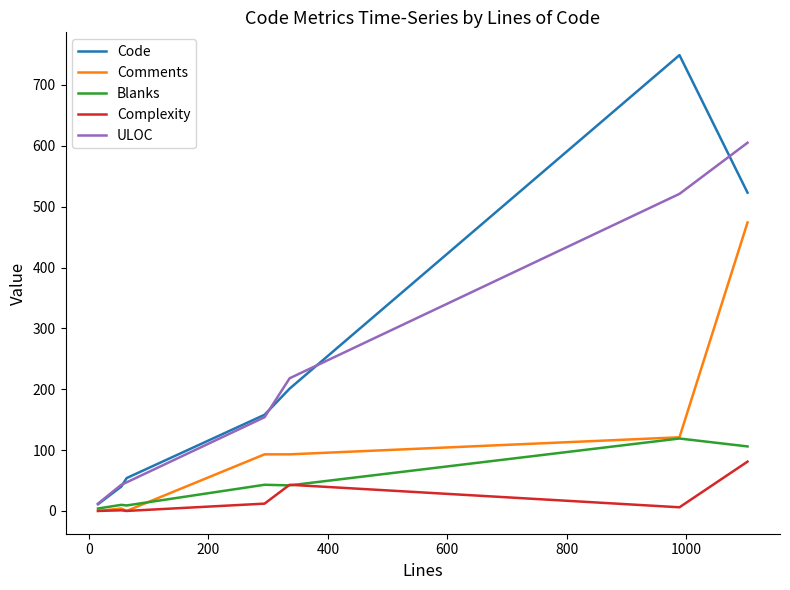

Which series has the widest spread of values?

Code